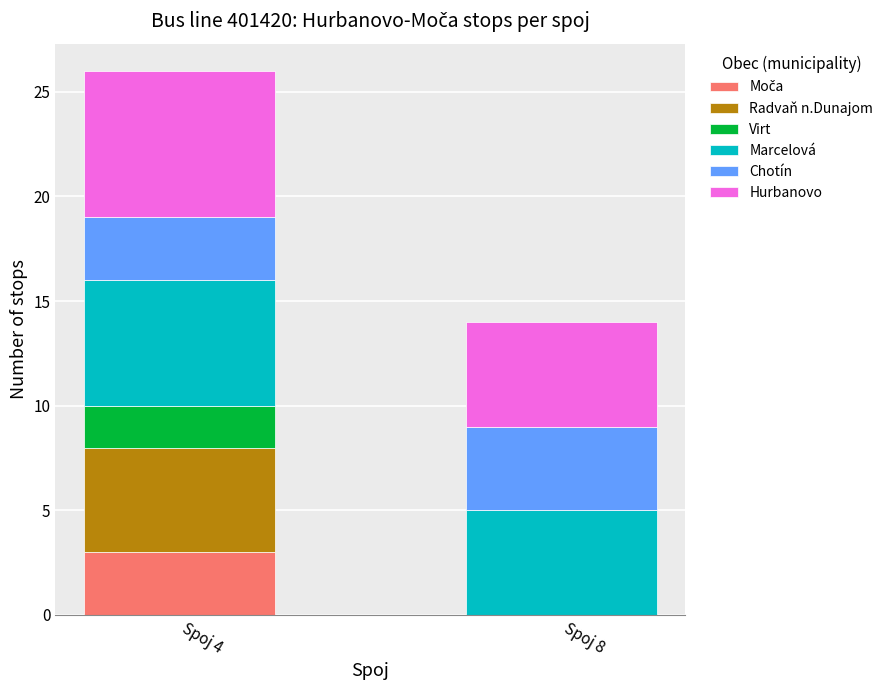

At which category is the sum across all series the highest?

Spoj 4